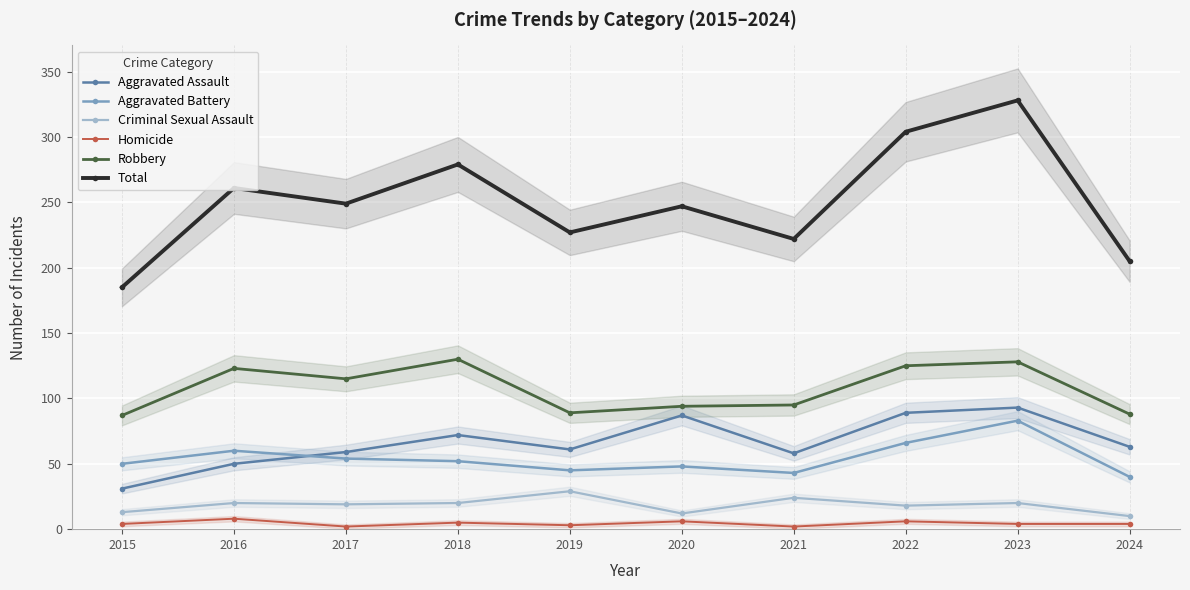

Is the value of Criminal Sexual Assault at 2021 greater than the value of Robbery at 2020?

No